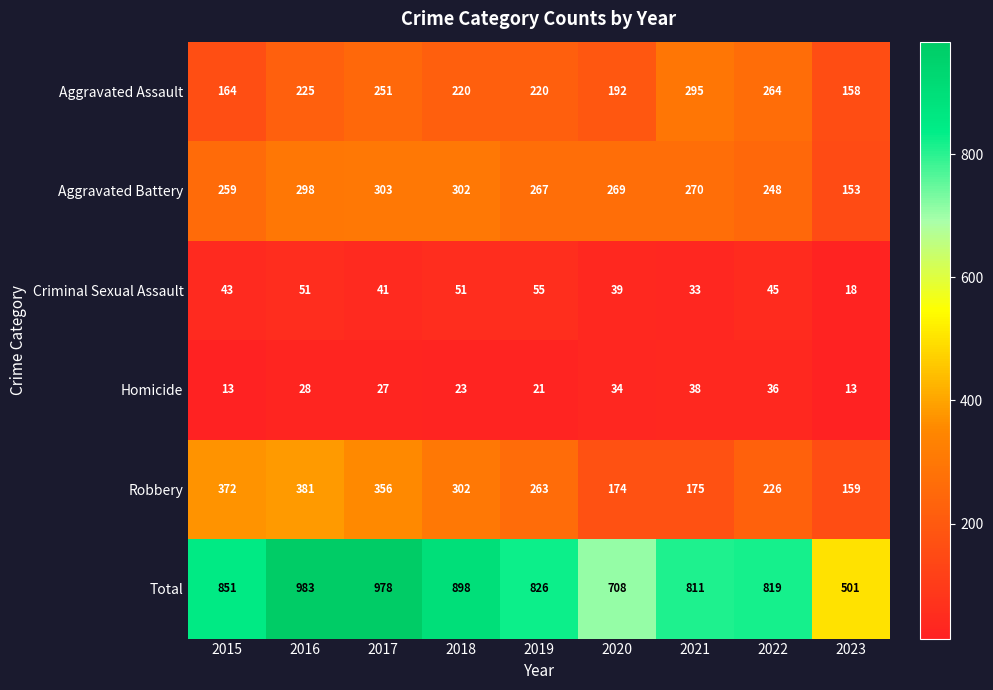

What is the difference between the maximum and second lowest values in the Robbery series?

207